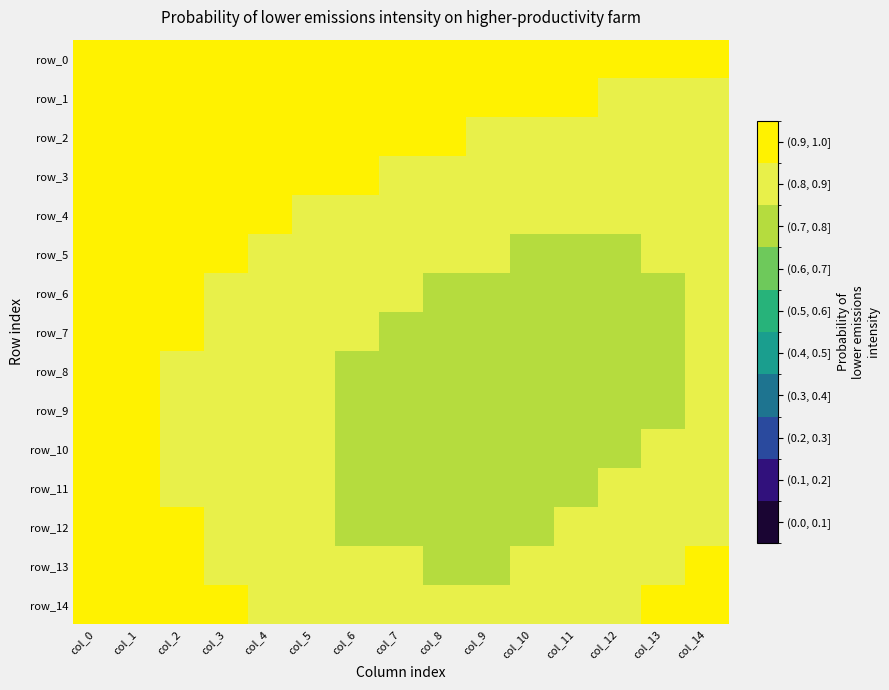

Which series has the largest total across all categories?

row_0